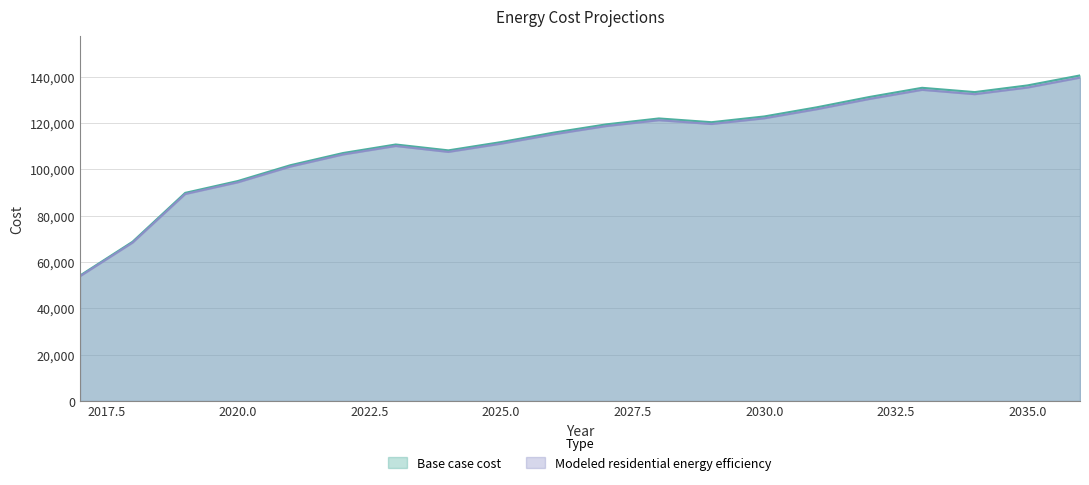

At which label does Modeled residential energy efficiency reach its minimum?

2017